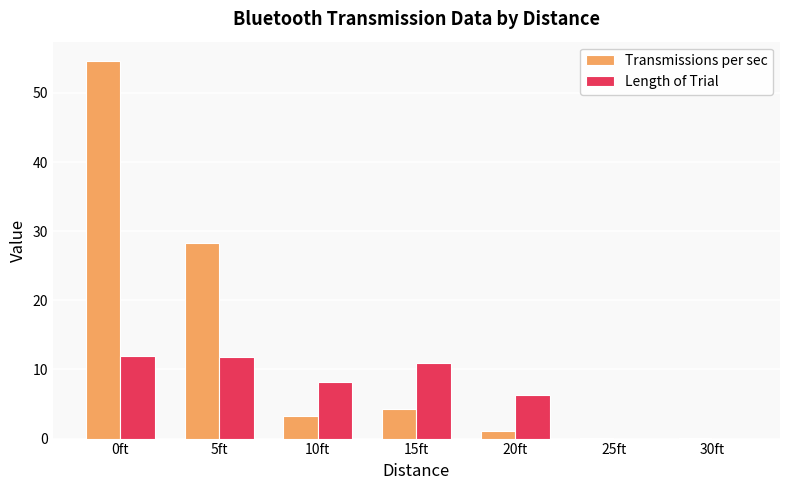

What is the sum of all Length of Trial values?

49.2